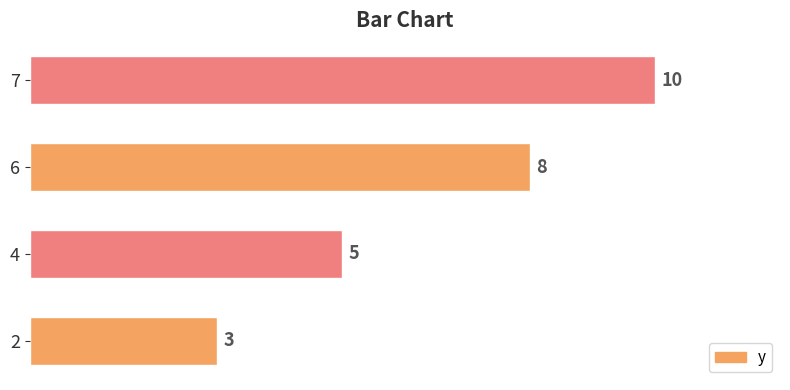

Is it true that the value at 6 is 11?

False